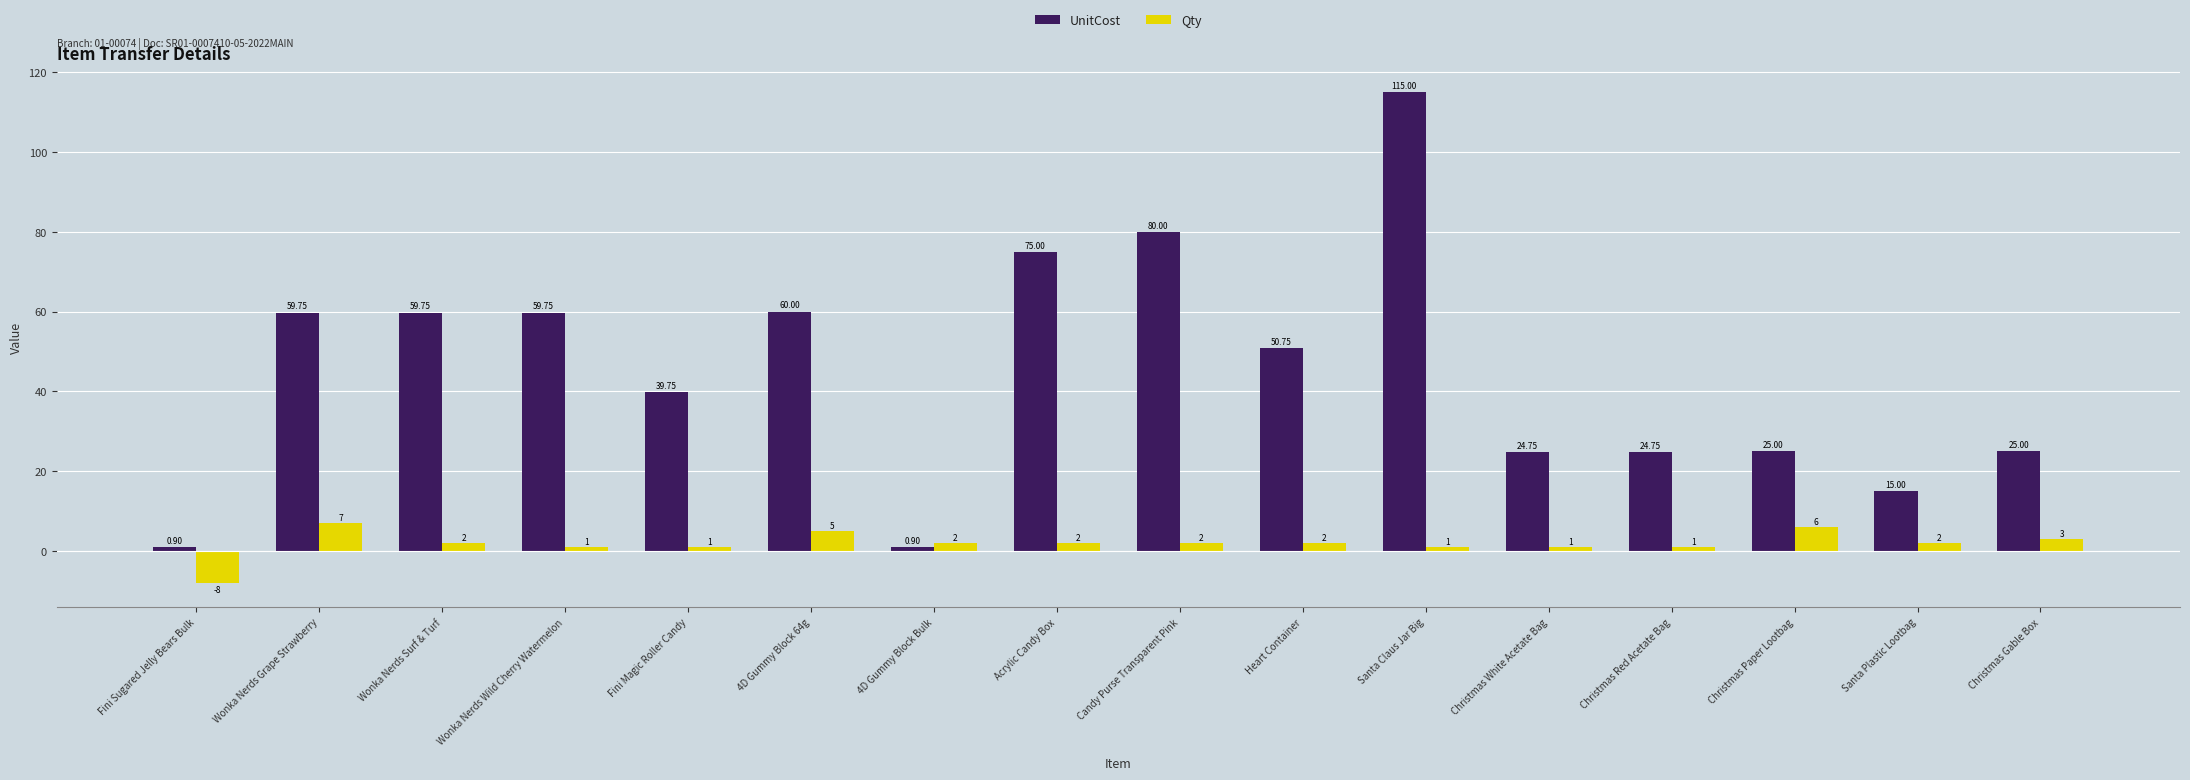

Which series has the widest spread of values?

UnitCost